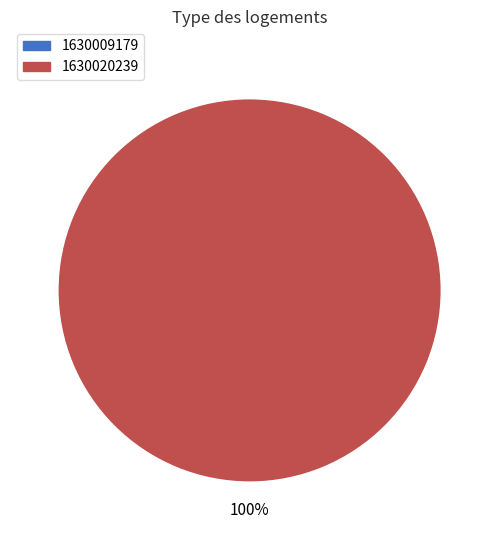

What percentage do 1630020239 and 1630009179 together represent?

100.0%